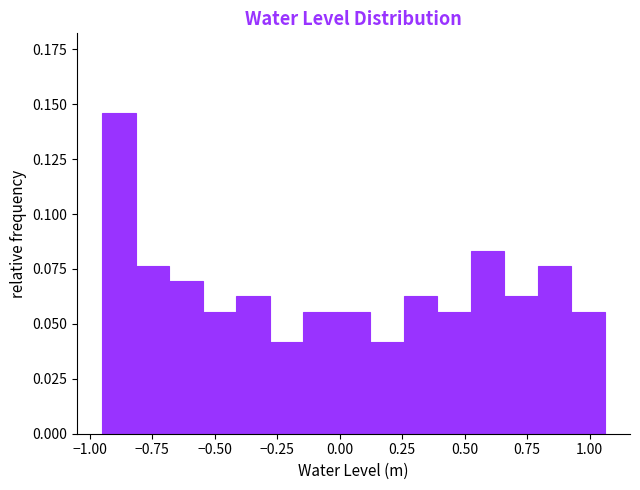

Around what value on the x-axis is the tallest bar? Give the approximate position of its centre, as read against the axis.

-0.90